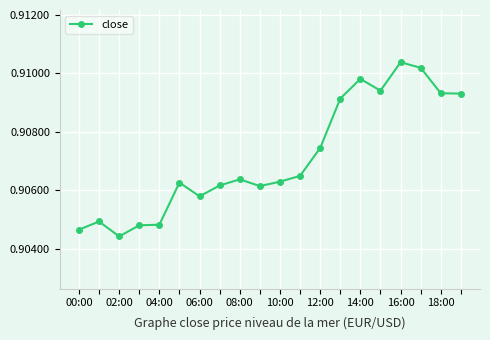

What is the sum of all values?

18.1